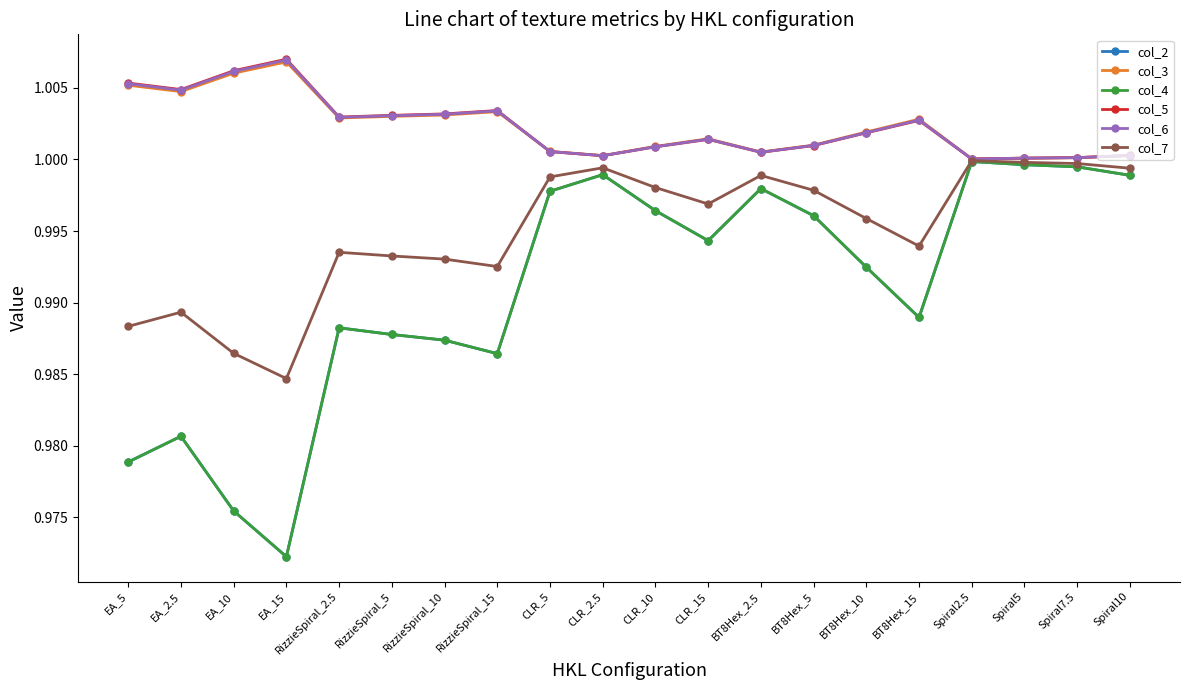

How many lines are shown in the chart?

6